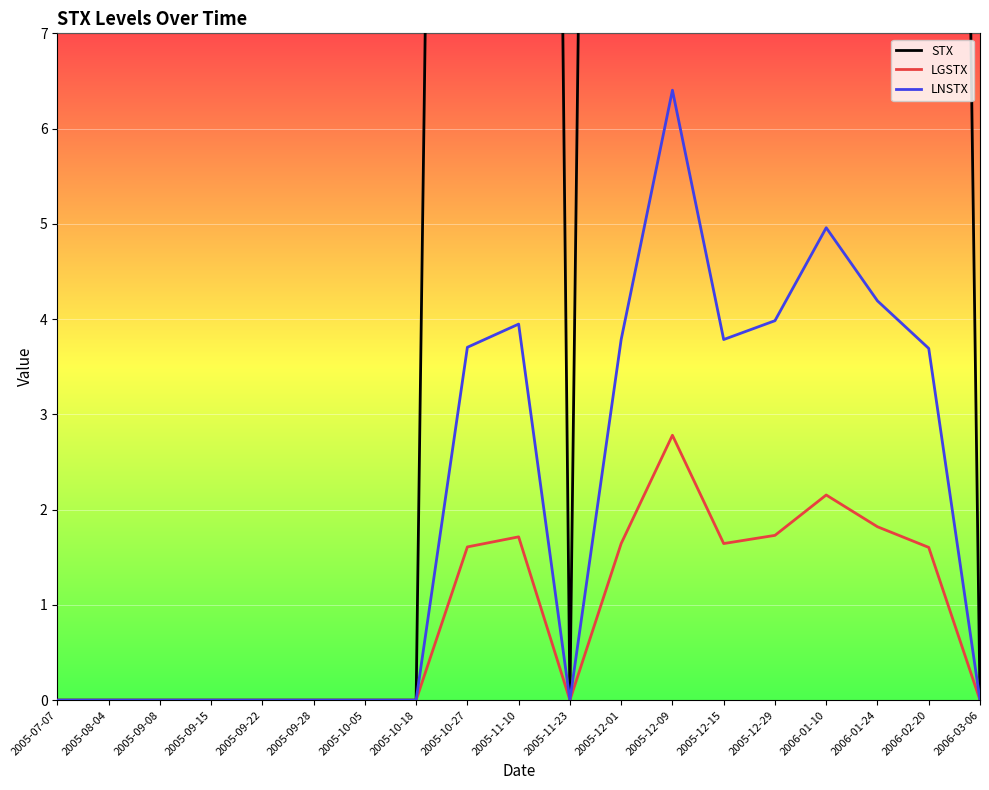

Is it true that LGSTX equals 1.1 at 2005-09-22?

False